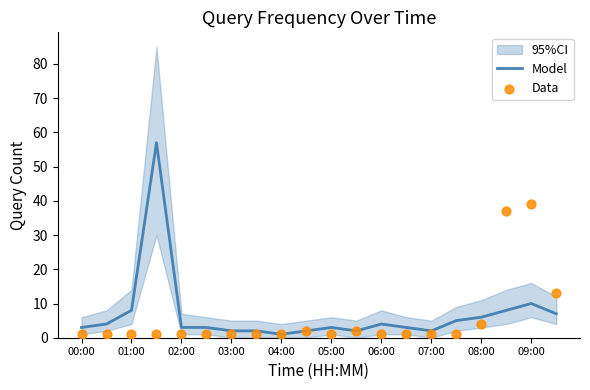

Is the value of Data at 11 greater than the value of Model at 13?

No